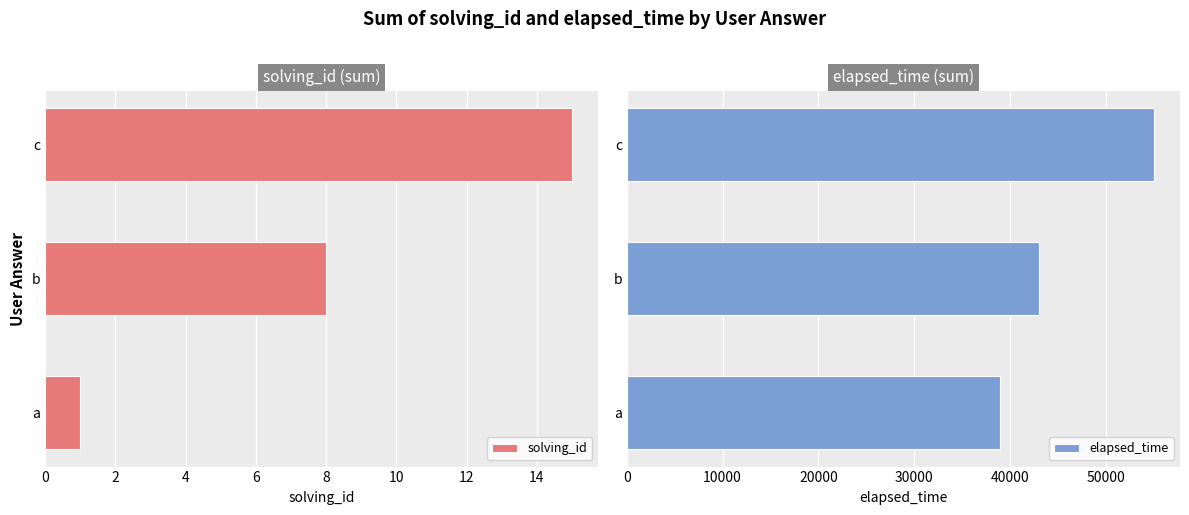

Is it true that elapsed_time equals 43000 at b?

True